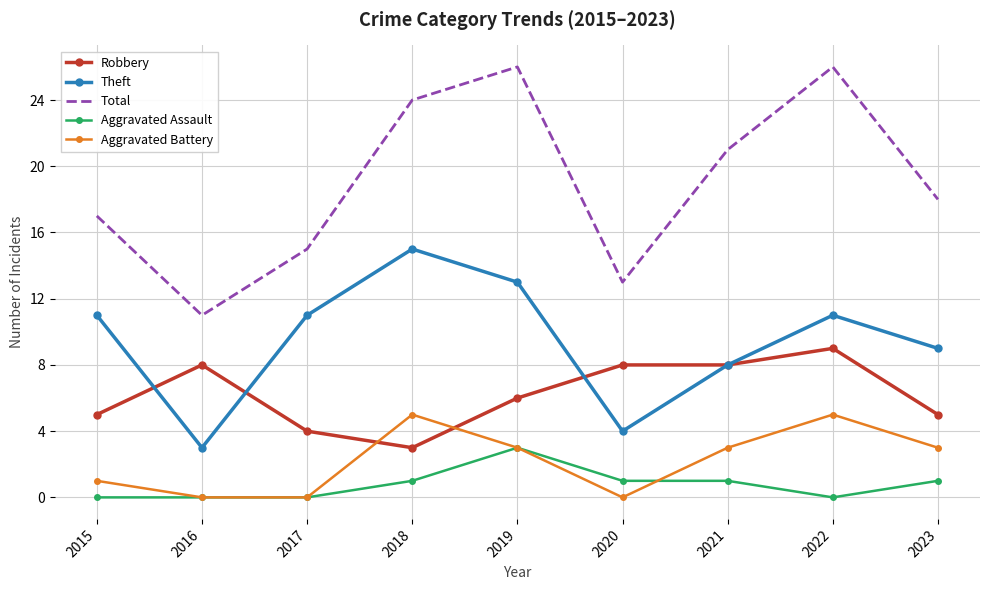

What is the approximate value of Robbery at 2017?

4